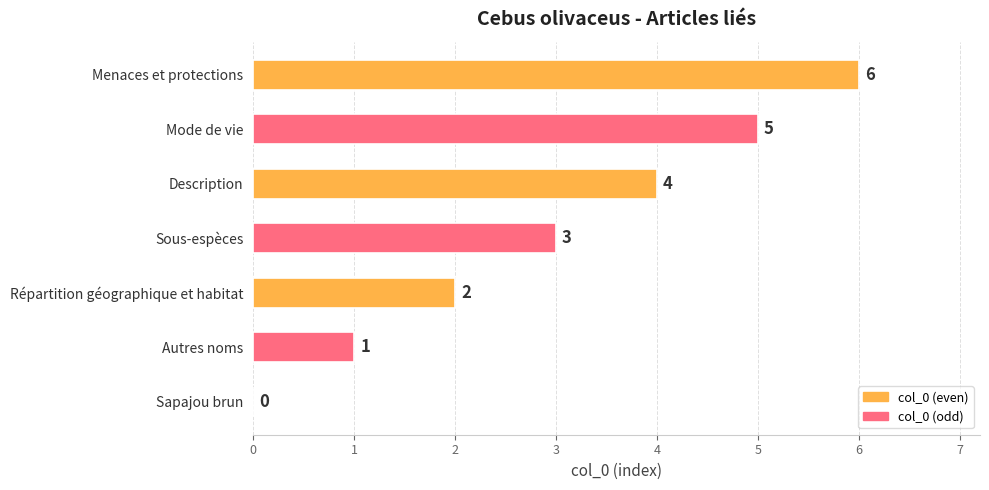

What is the sum of all values?

21